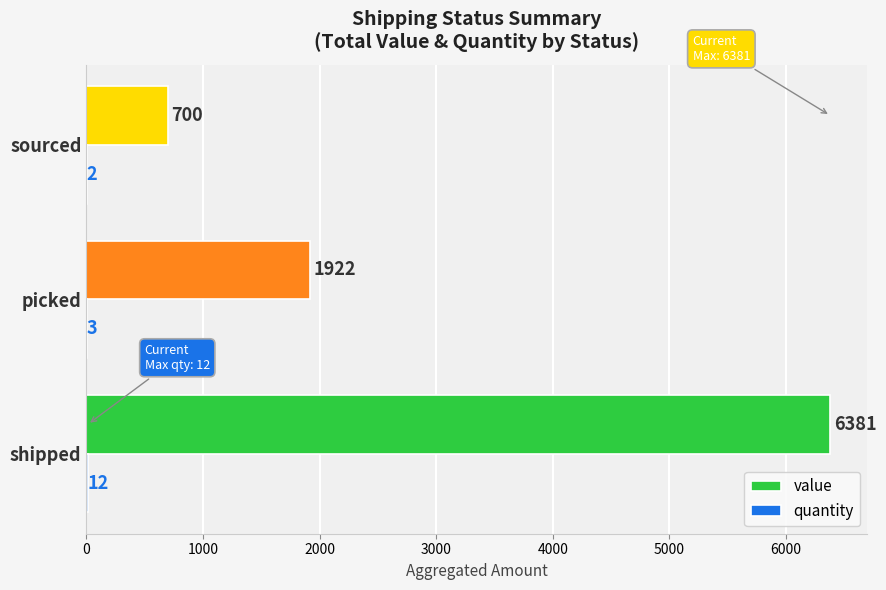

What is the greatest value displayed?

6381